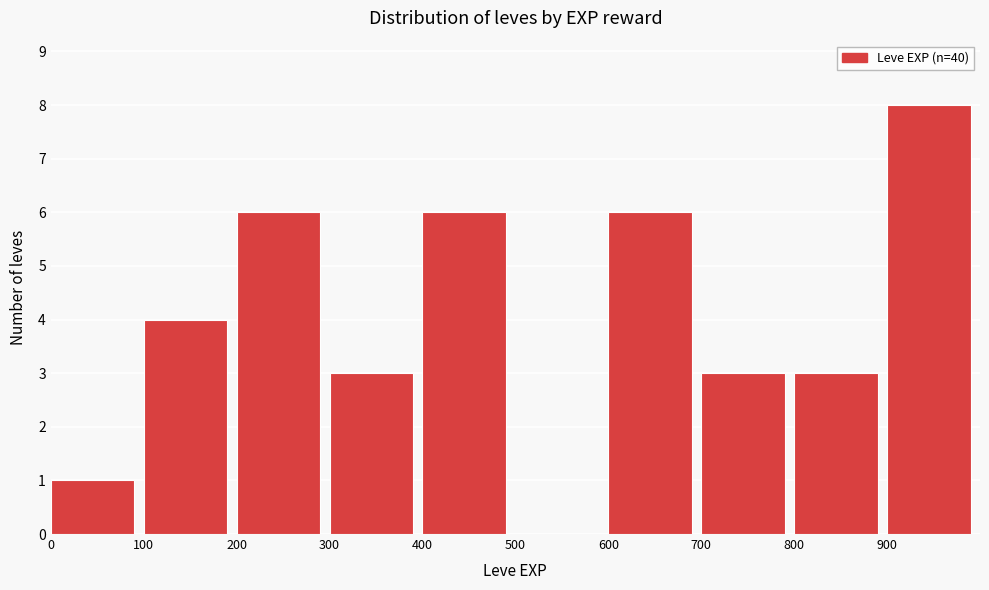

Reading left to right, transcribe this chart: for each bar, give the range it covers on the x-axis and its height. The values are not printed on the chart, so give them approximately, as read against the axis.

0 to 100: 1
100 to 200: 4
200 to 300: 6
300 to 400: 3
400 to 500: 6
500 to 600: 0
600 to 700: 6
700 to 800: 3
800 to 900: 3
900 to 1000: 8